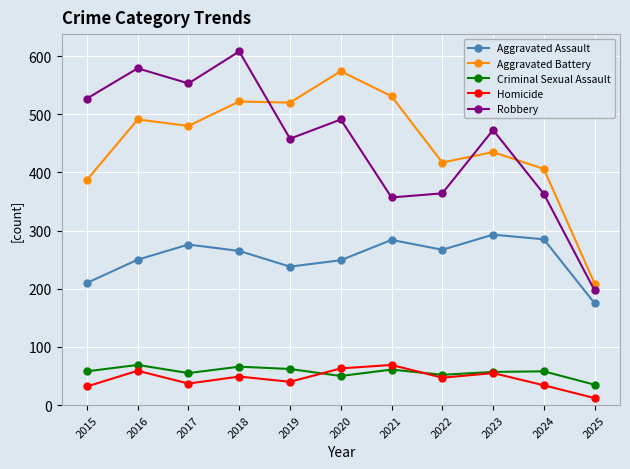

What is the spread (max minus min) of values at 2022?

370